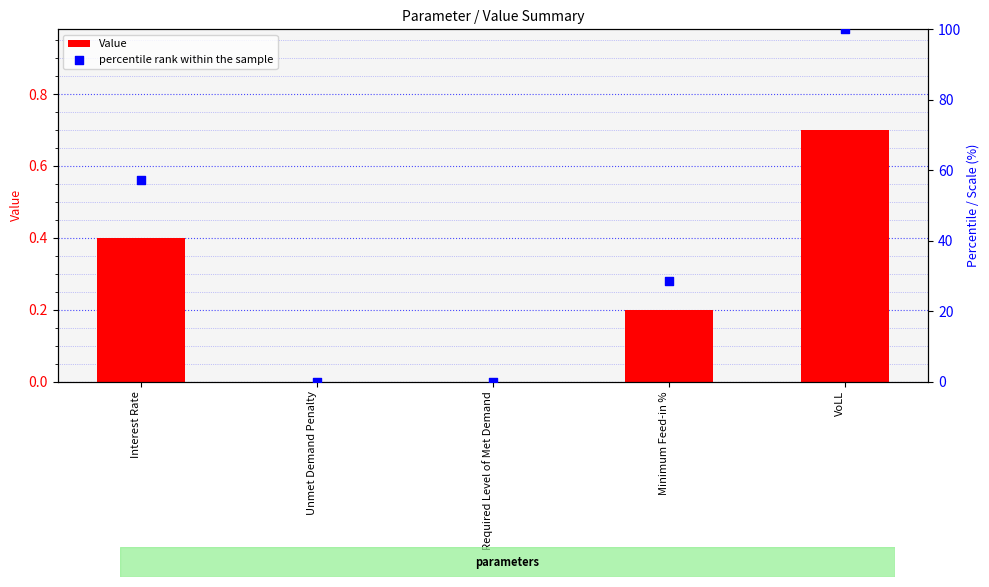

Is the value of Value at Interest Rate greater than the value of percentile rank within the sample at Interest Rate?

No